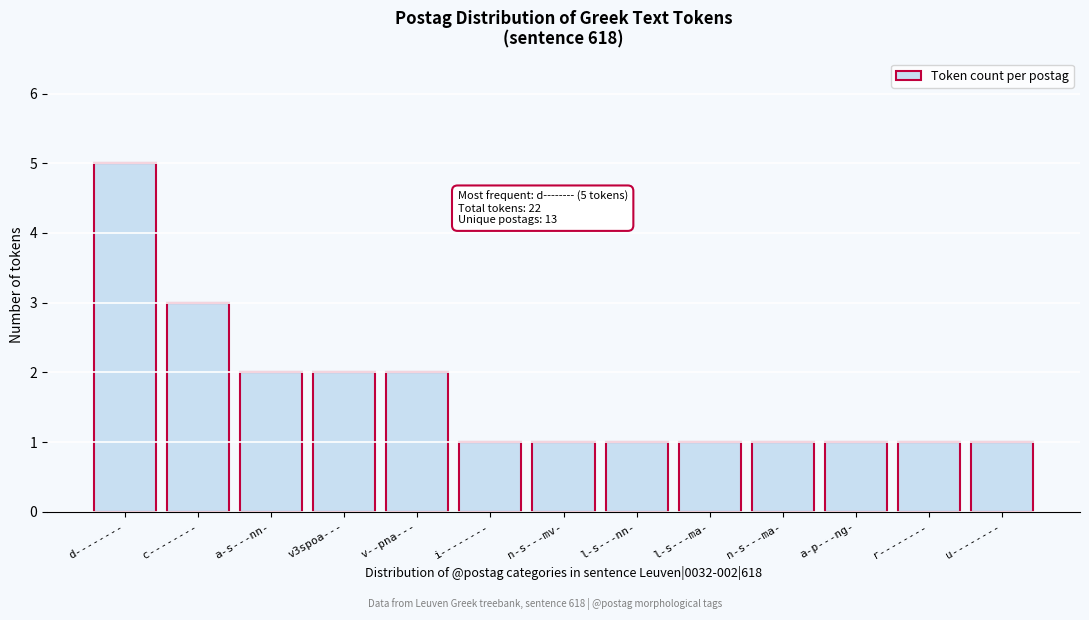

Reading right to left, list all the values displayed in this chart.

1	1	1	1	1	1	1	1	2	2	2	3	5